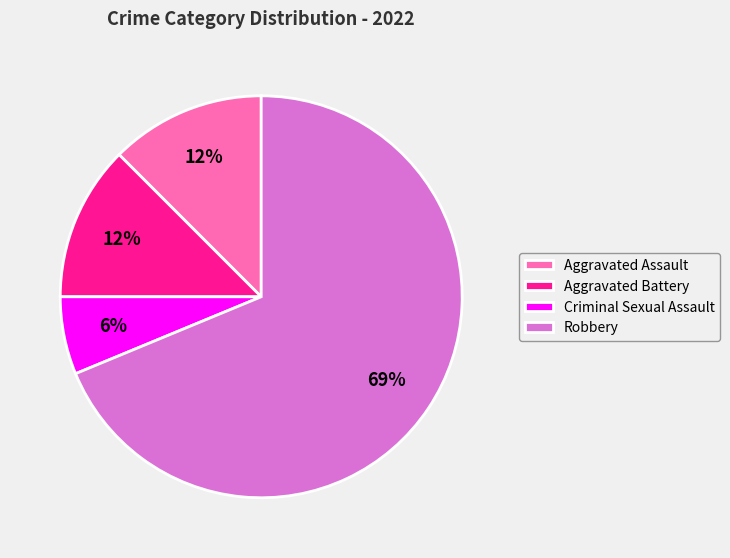

Combined, do Aggravated Battery and Criminal Sexual Assault account for over 50%?

No